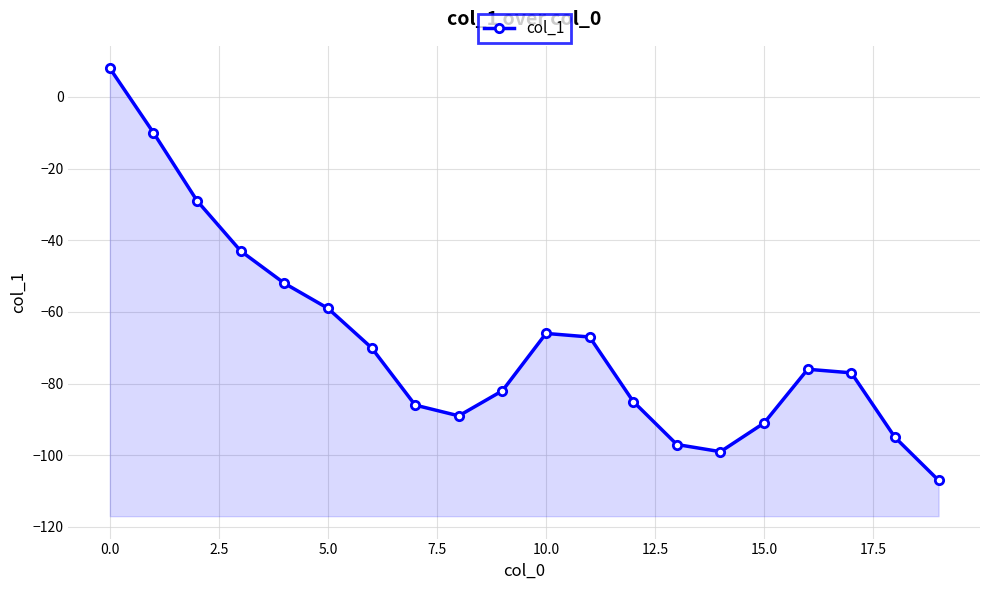

Read the value at 17.5.

-89